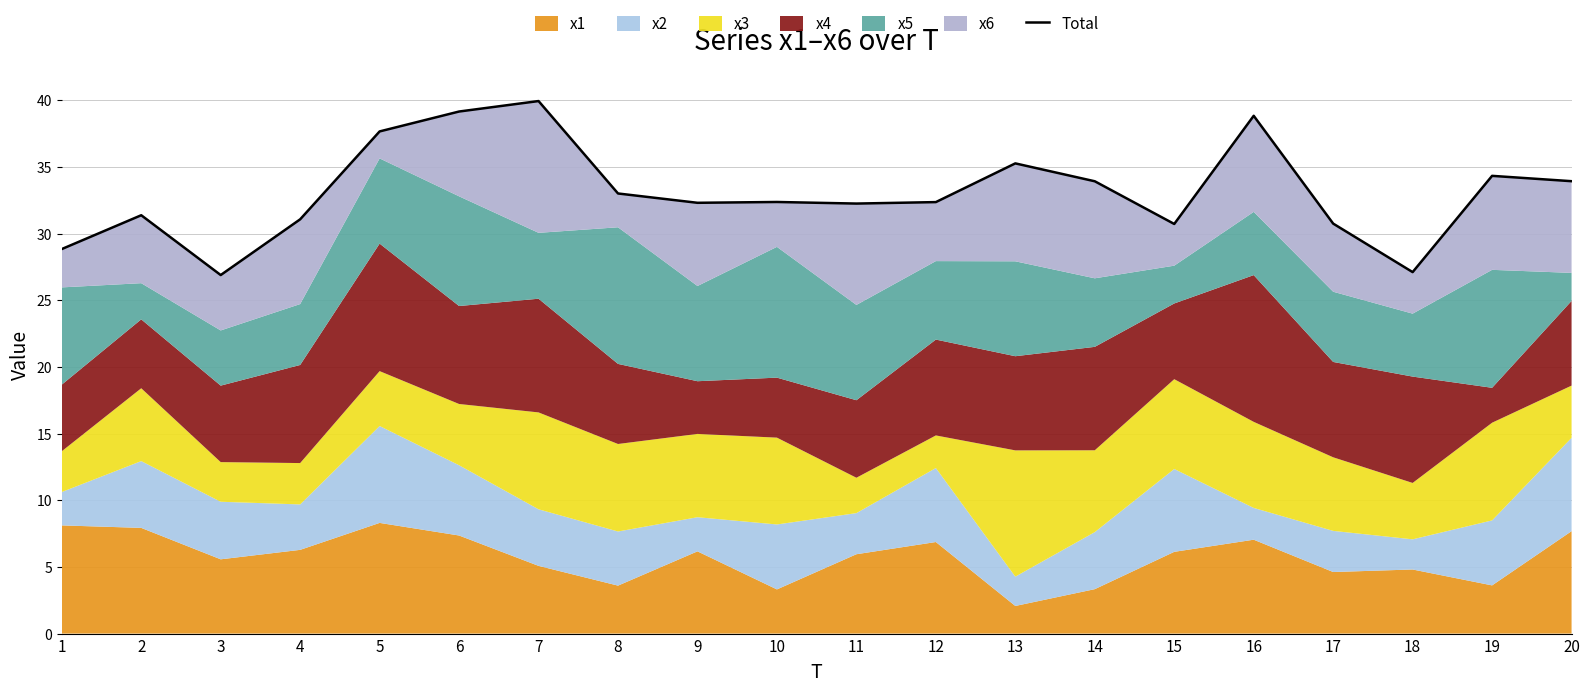

How many lines are shown in the chart?

1